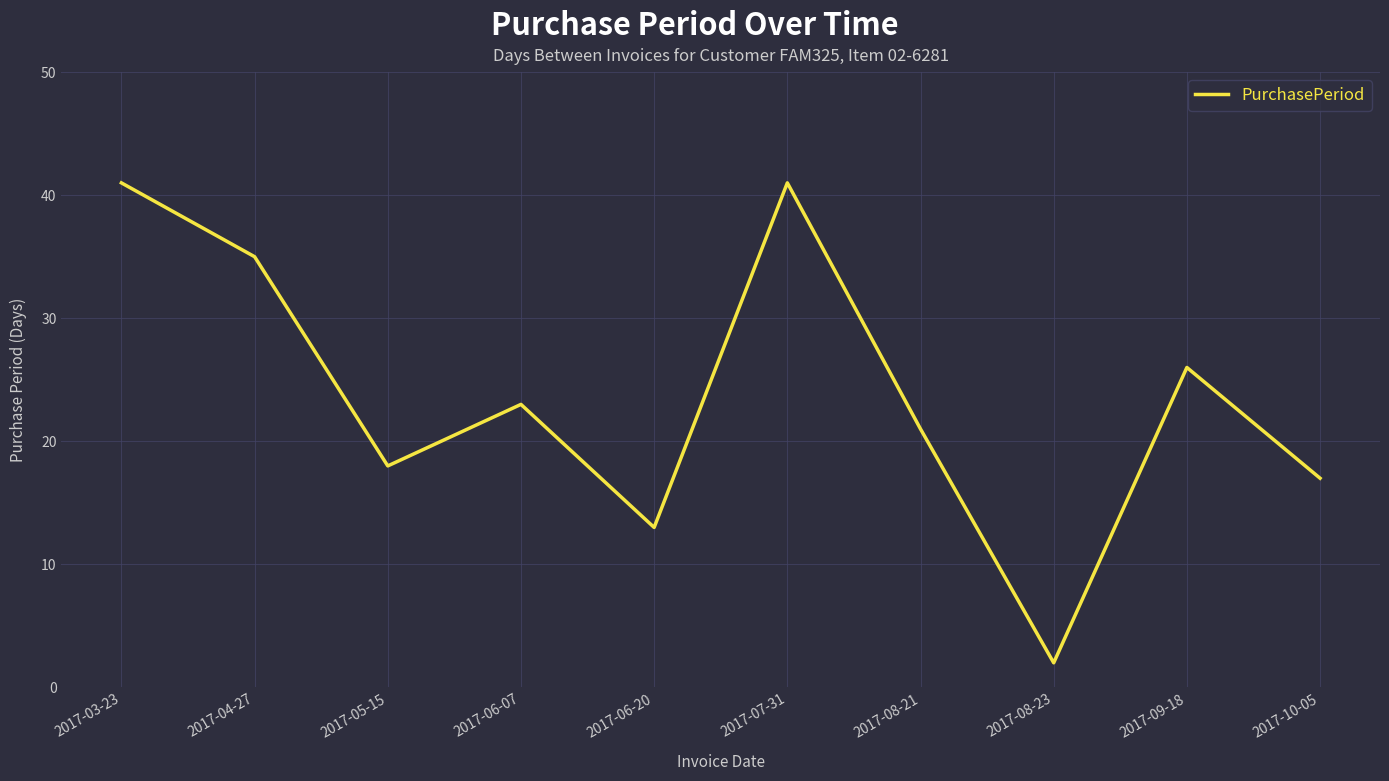

Is this an area chart (filled region under the line)?

No